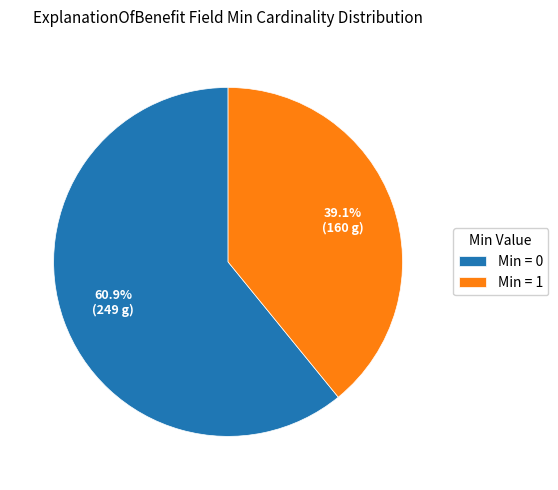

What is the total percentage of Min = 0 and Min = 1?

100.0%